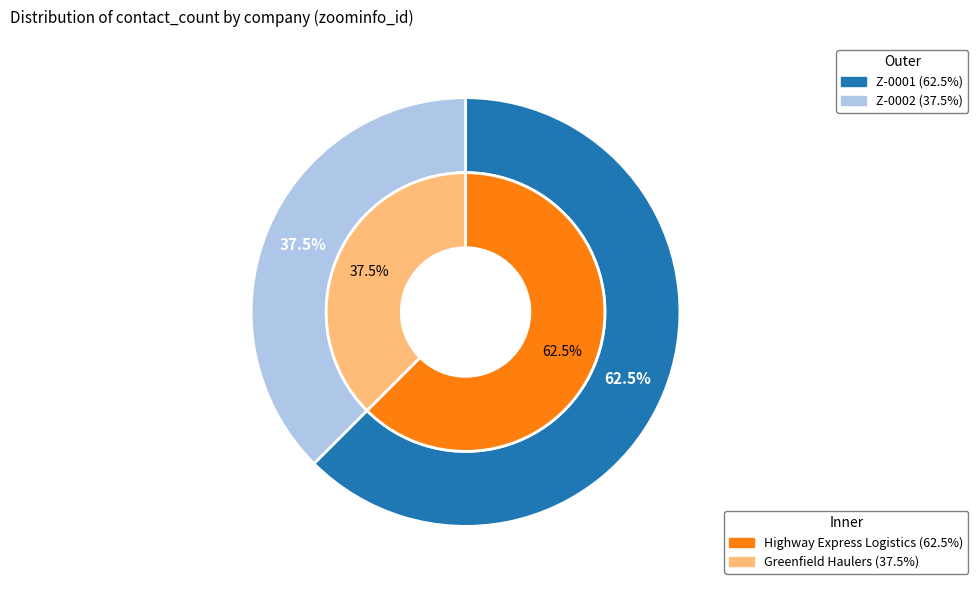

To the nearest percent, what portion does Z-0001 represent?

62%